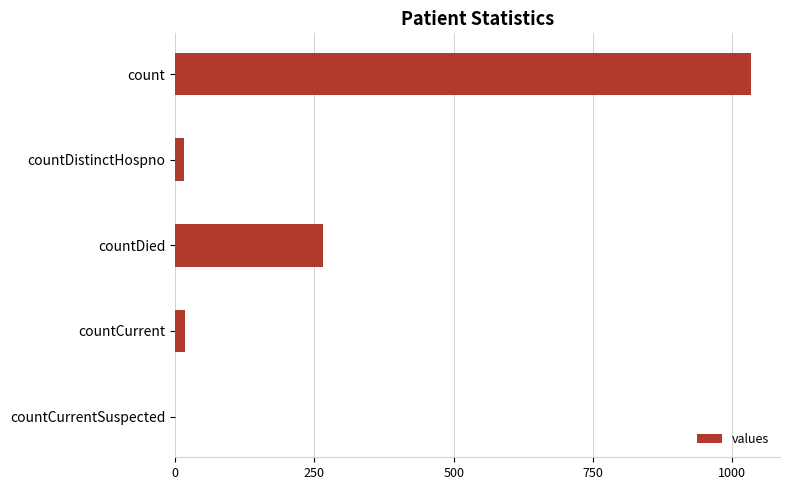

What is the sum of all values?

1334